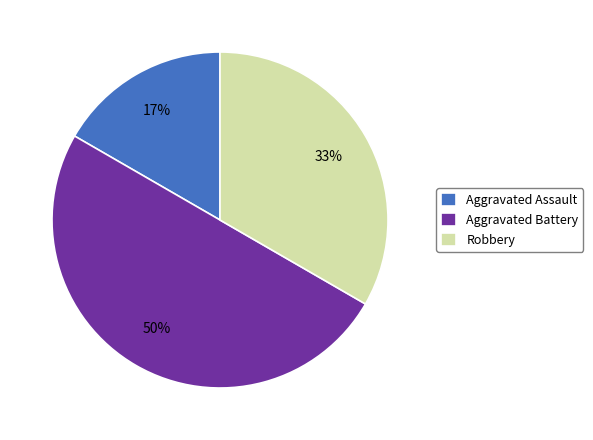

Combined, do Robbery and Aggravated Battery account for over 50%?

Yes